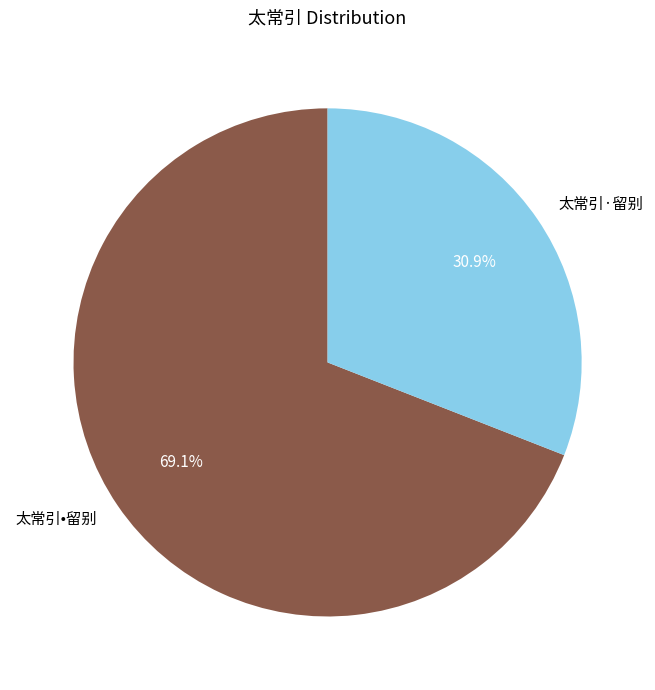

Is it true that 太常引•留别 is 69% of the pie?

True